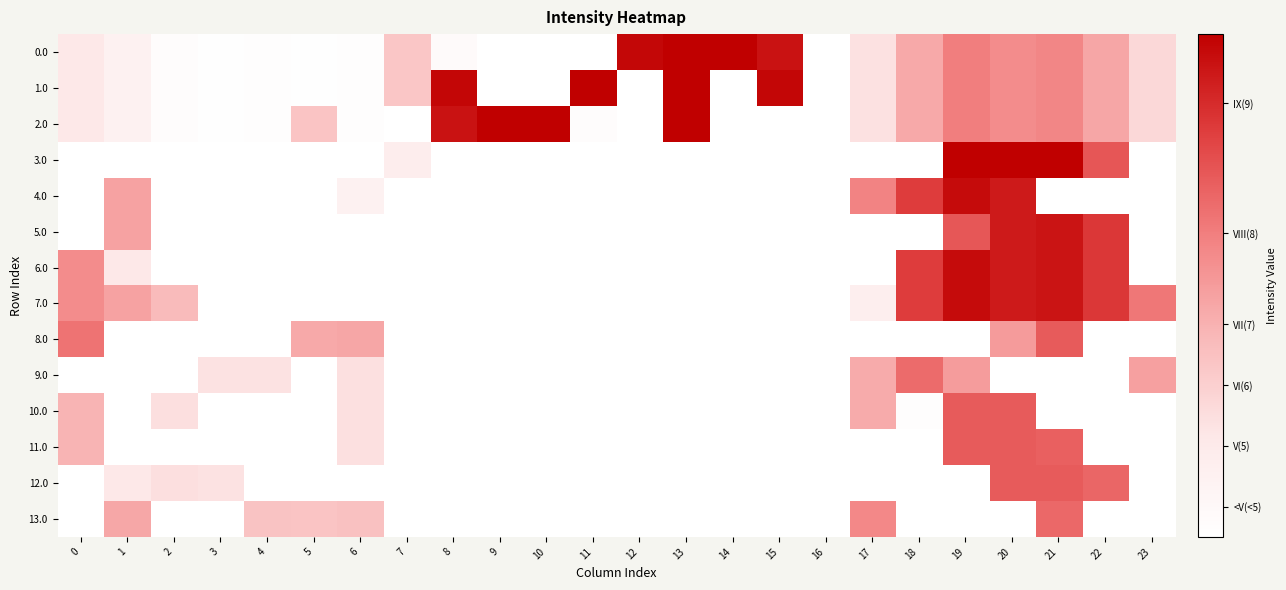

Which series has the widest spread of values?

2.0